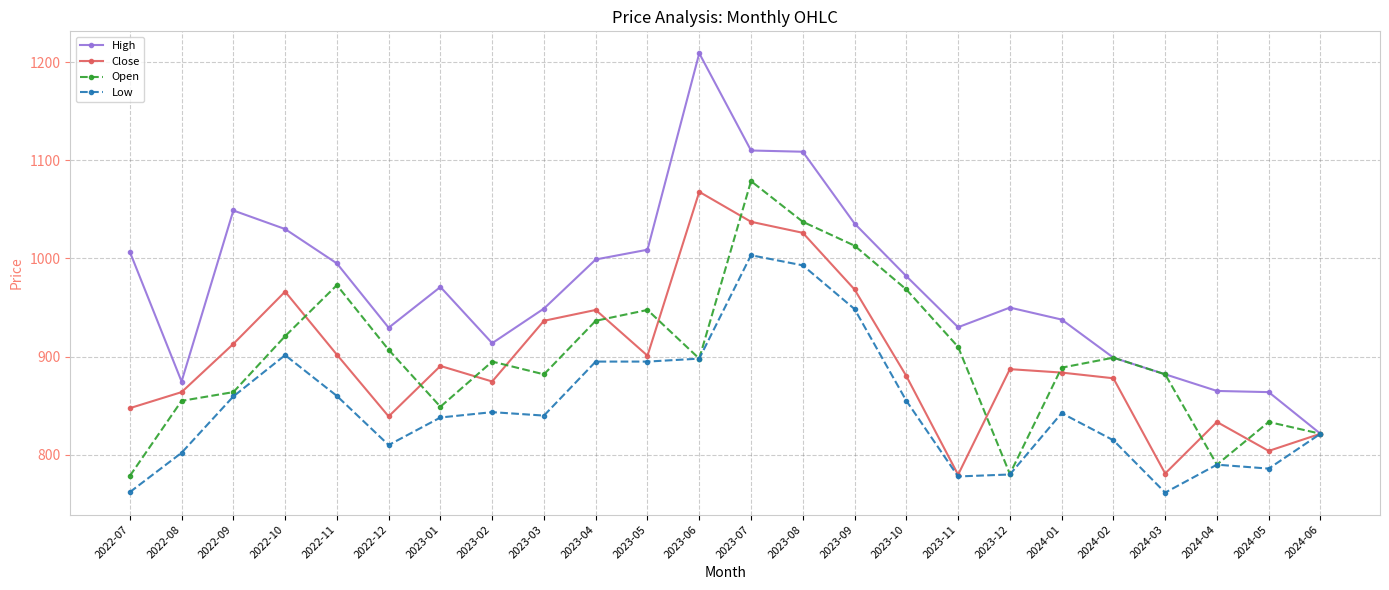

How many lines are shown in the chart?

4